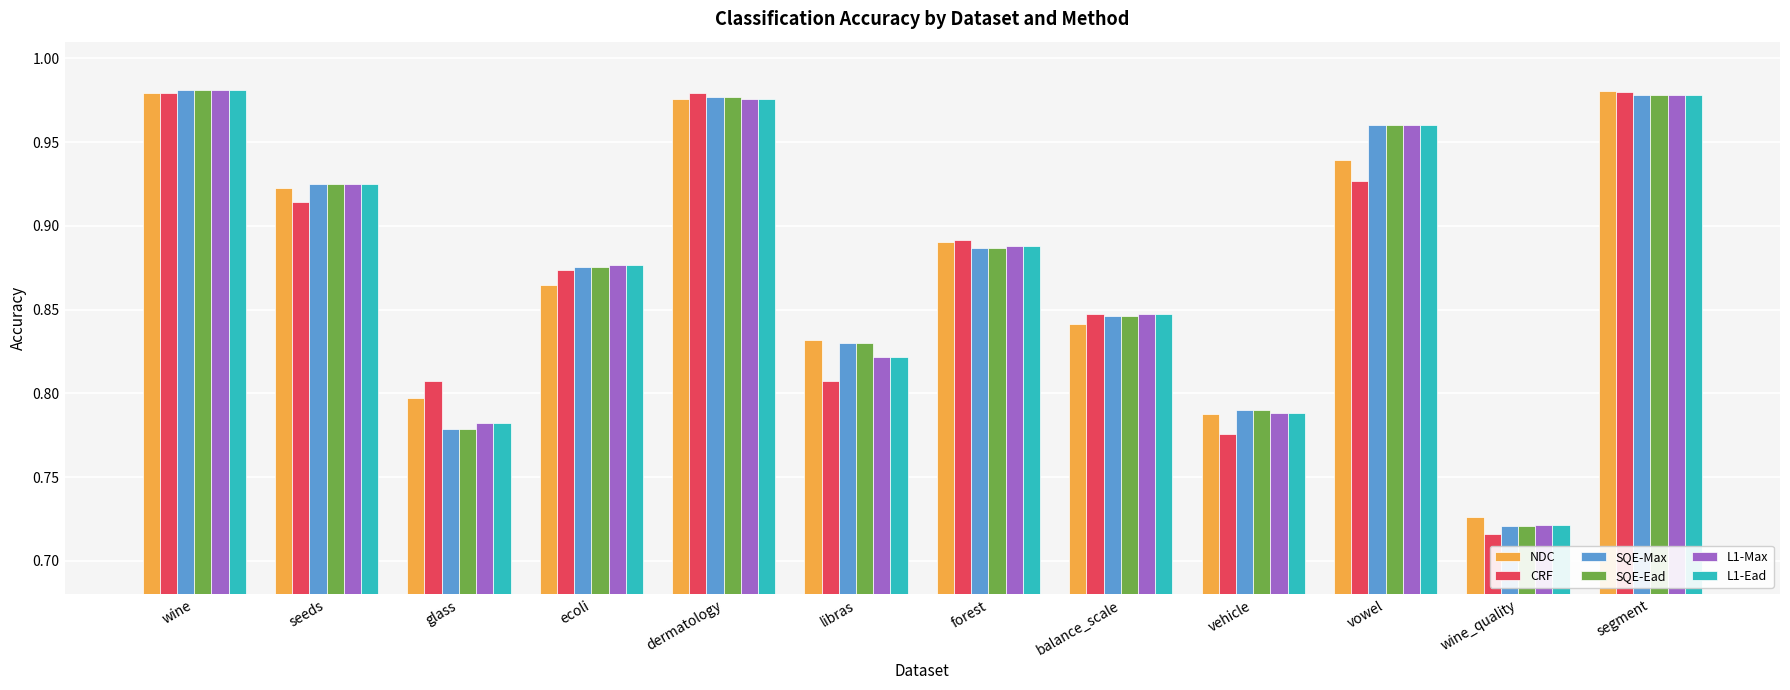

What is the sum of all CRF values?

10.5